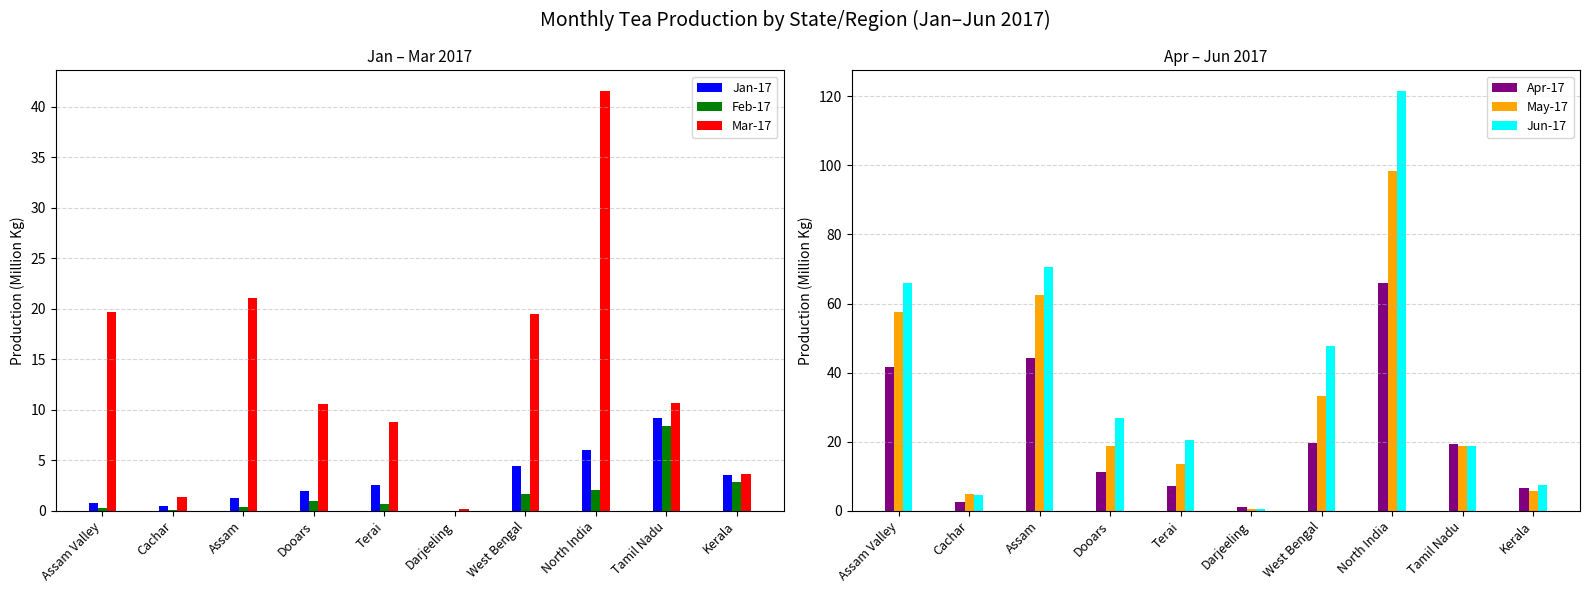

Where does the Mar-17 series first go above 10?

Assam Valley